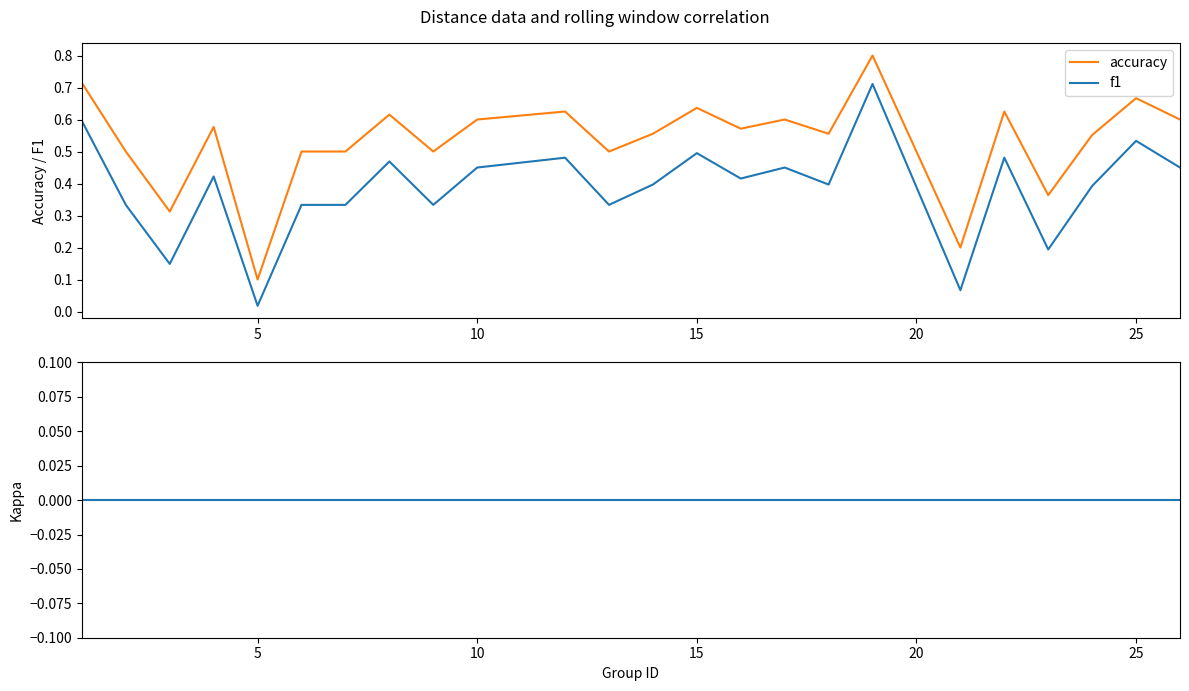

True or false: accuracy and f1 cross at least once.

False